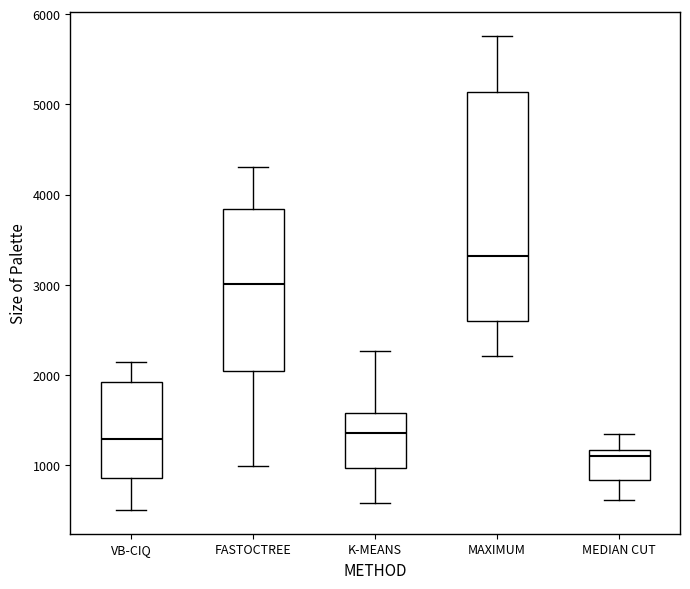

Which box is the tallest, from its lower edge to its upper edge?

MAXIMUM